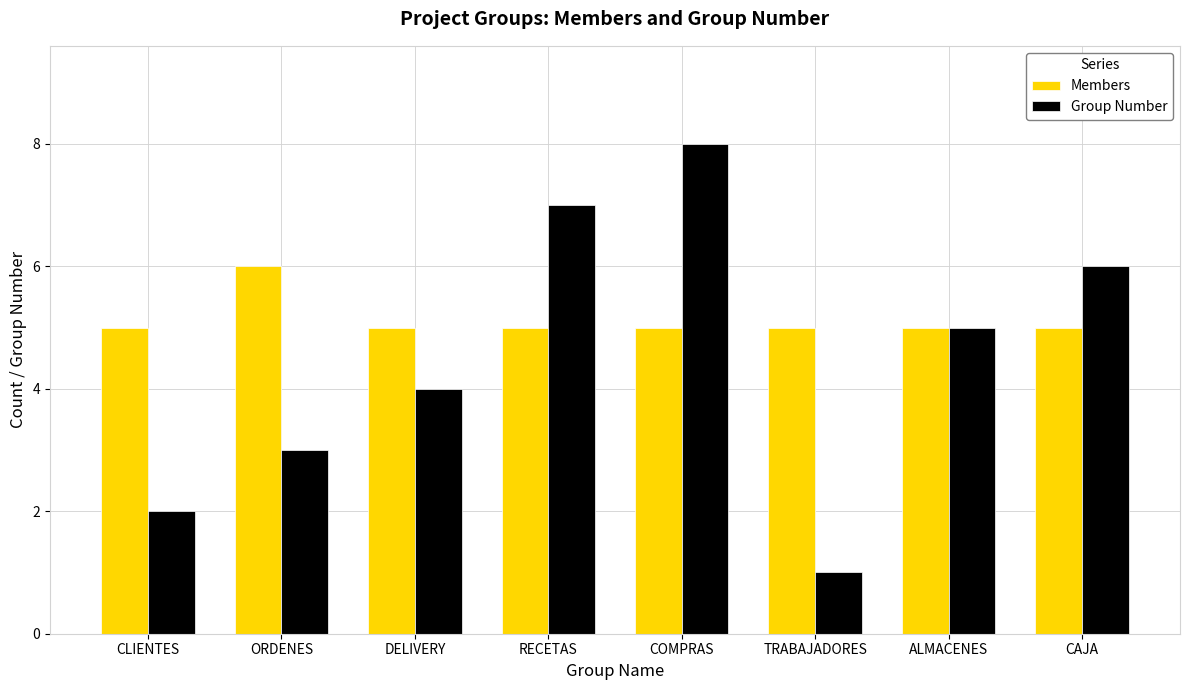

Which series has the largest total across all categories?

Members